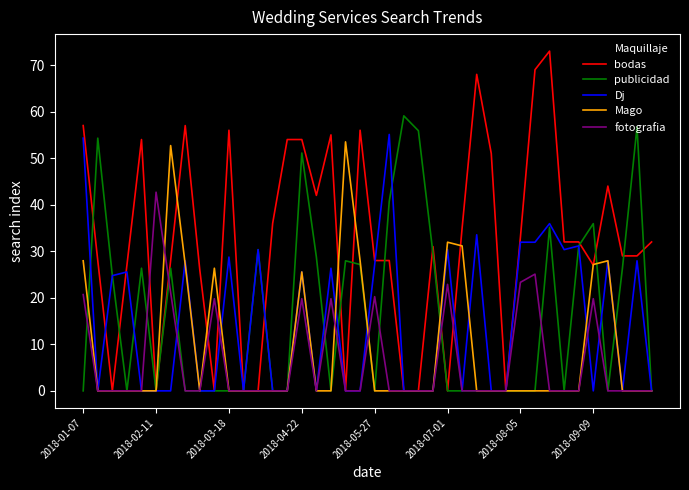

What is the difference between the maximum and second lowest values in the Dj series?

55.1